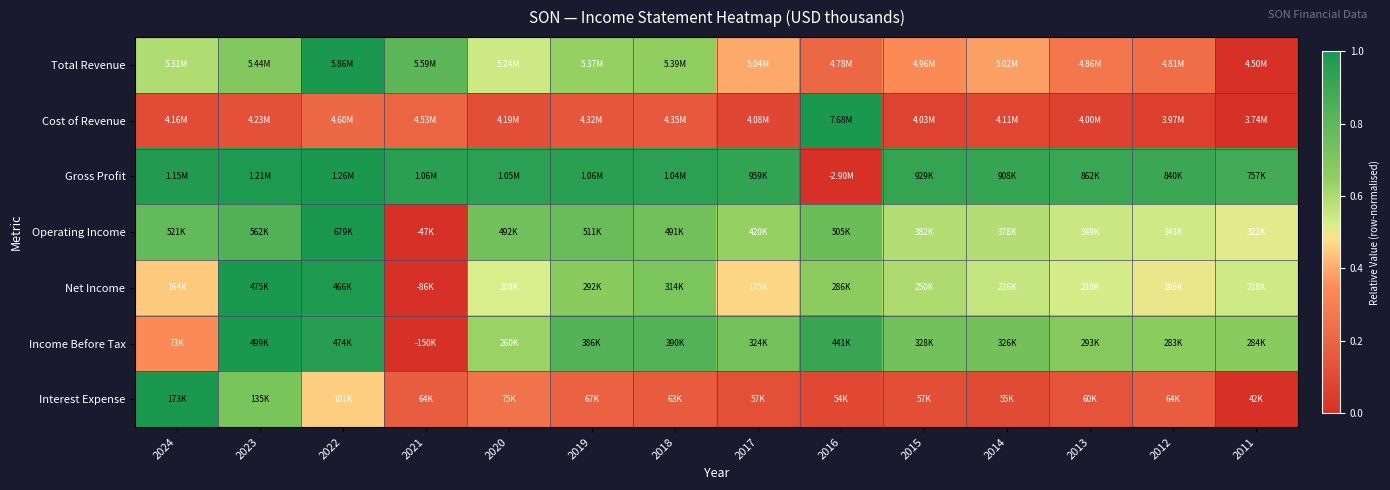

What is the greatest value displayed?

1.0